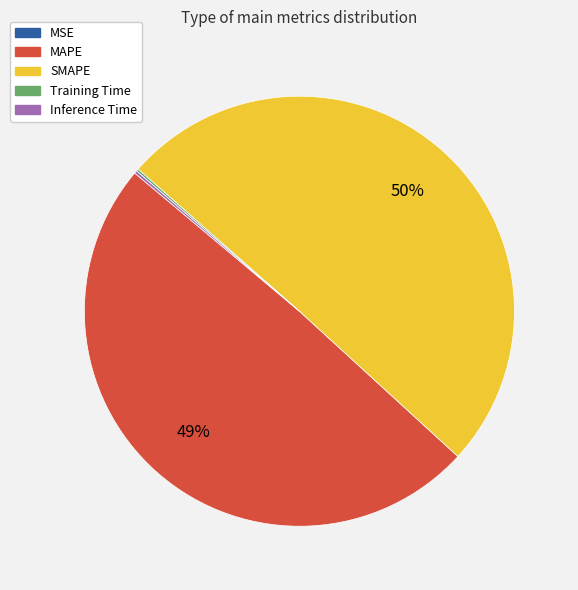

What is the largest slice in the pie chart?

SMAPE